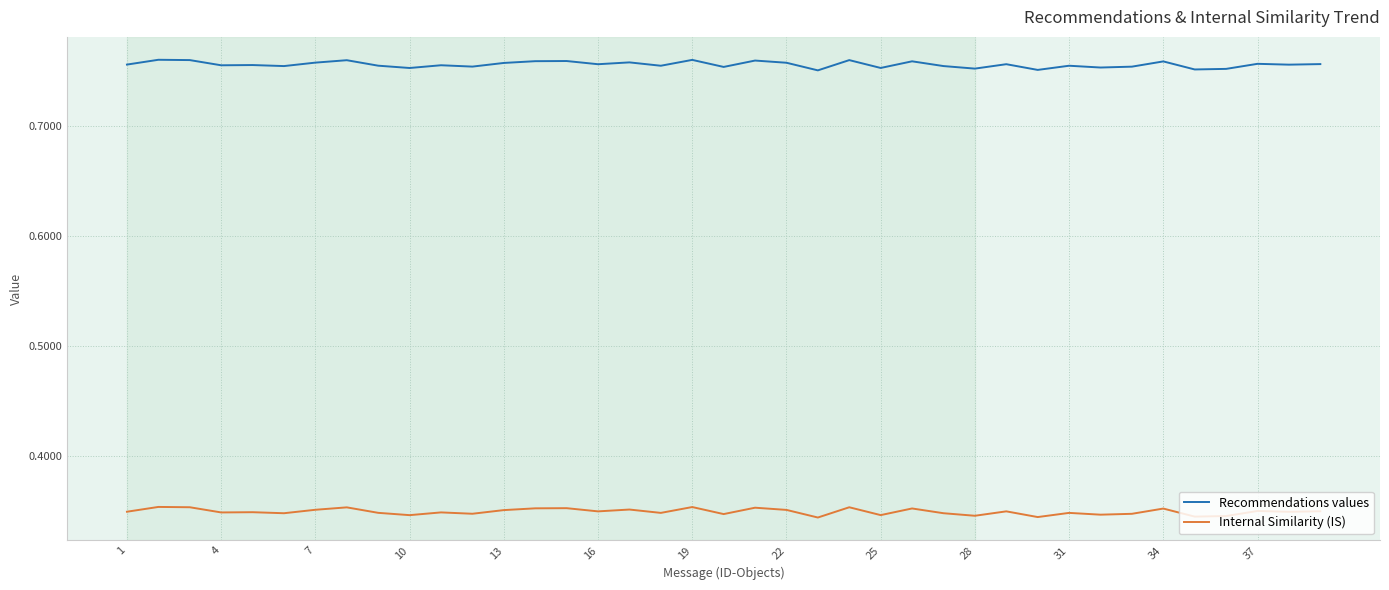

List the series in order of their overall mean, highest first.

Recommendations values, Internal Similarity (IS)